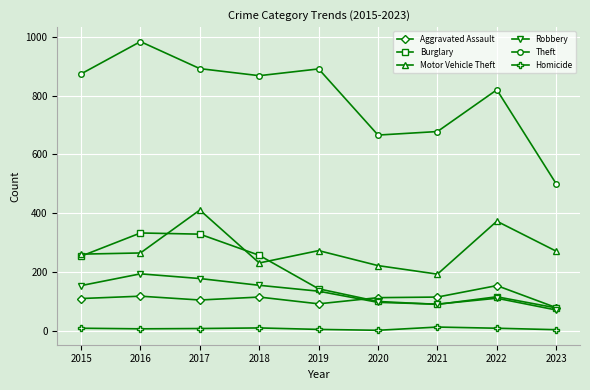

True or false: Homicide has a value of 8 at 2017.

True